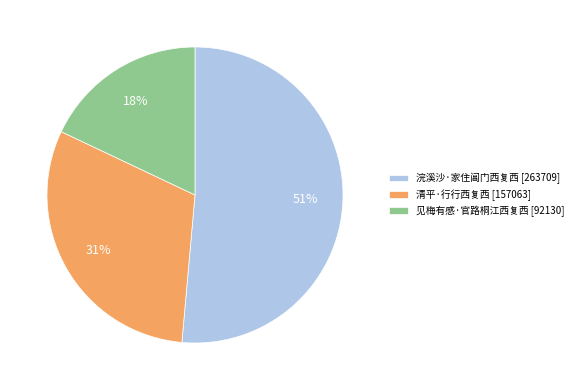

Does 清平·行行西复西 account for over 50% of the chart?

No